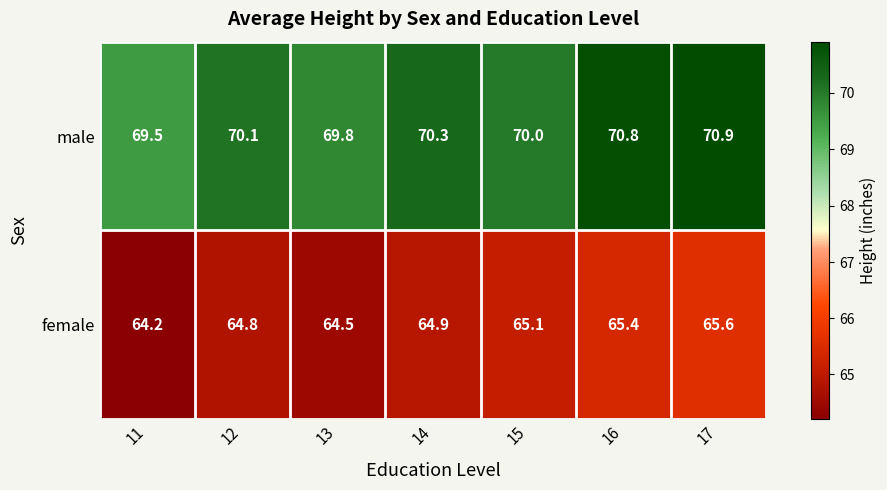

What is the difference between the female values at 13 and 17?

1.1